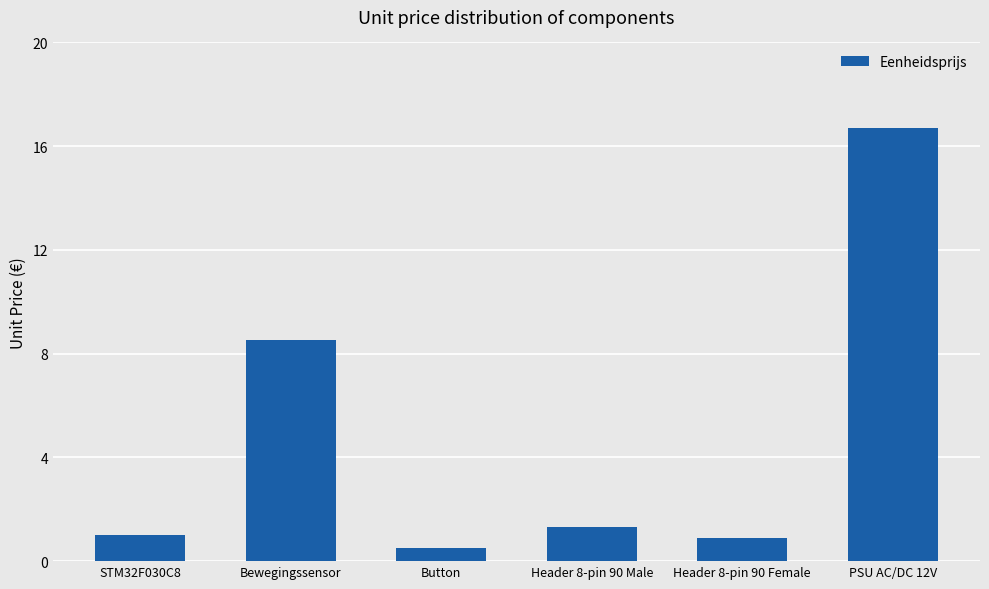

The chart shows a value of 0.9 at Header 8-pin 90 Female. True or false?

True